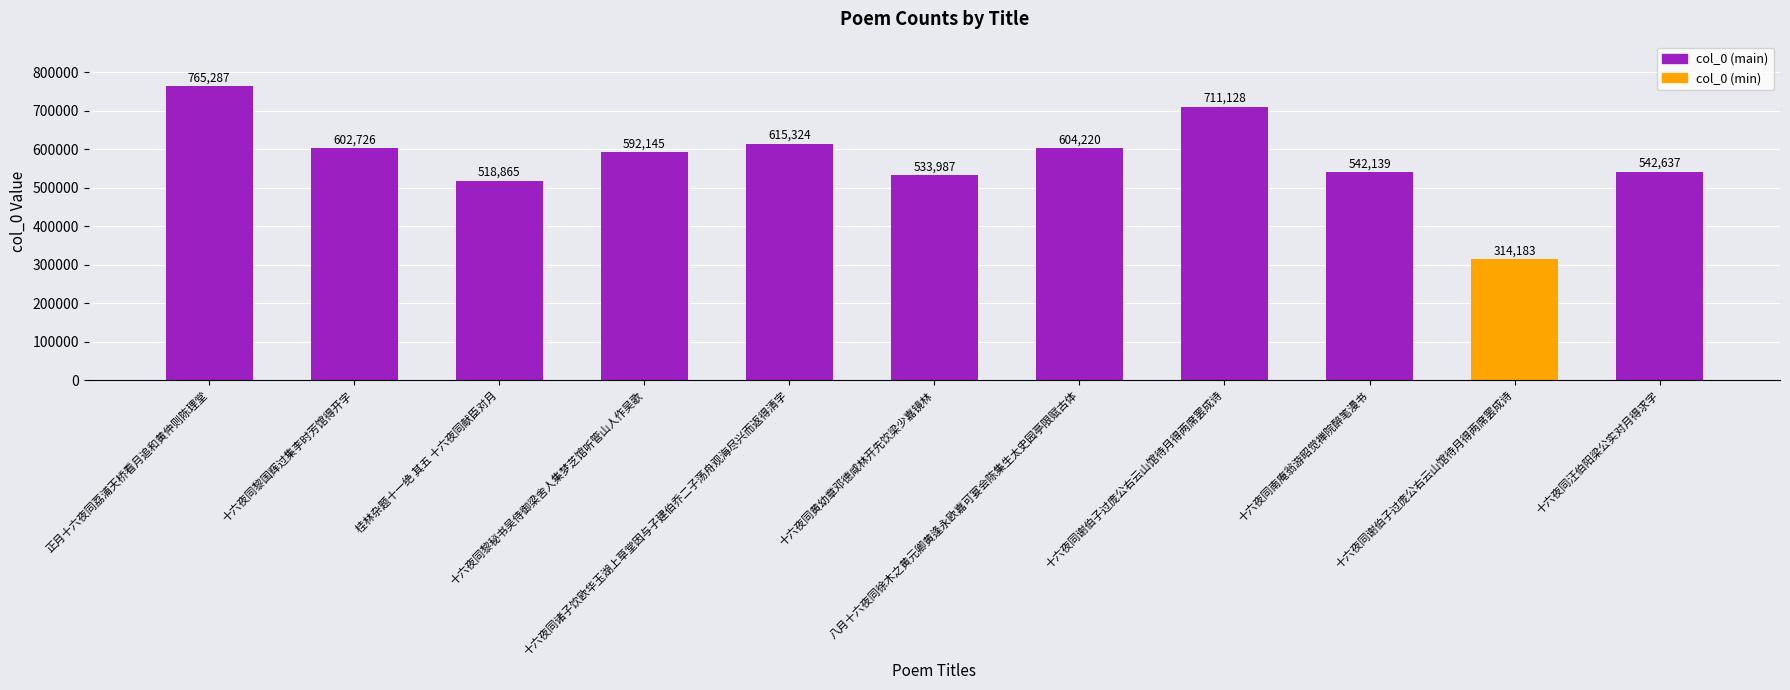

How many data points are less than 592145?

5